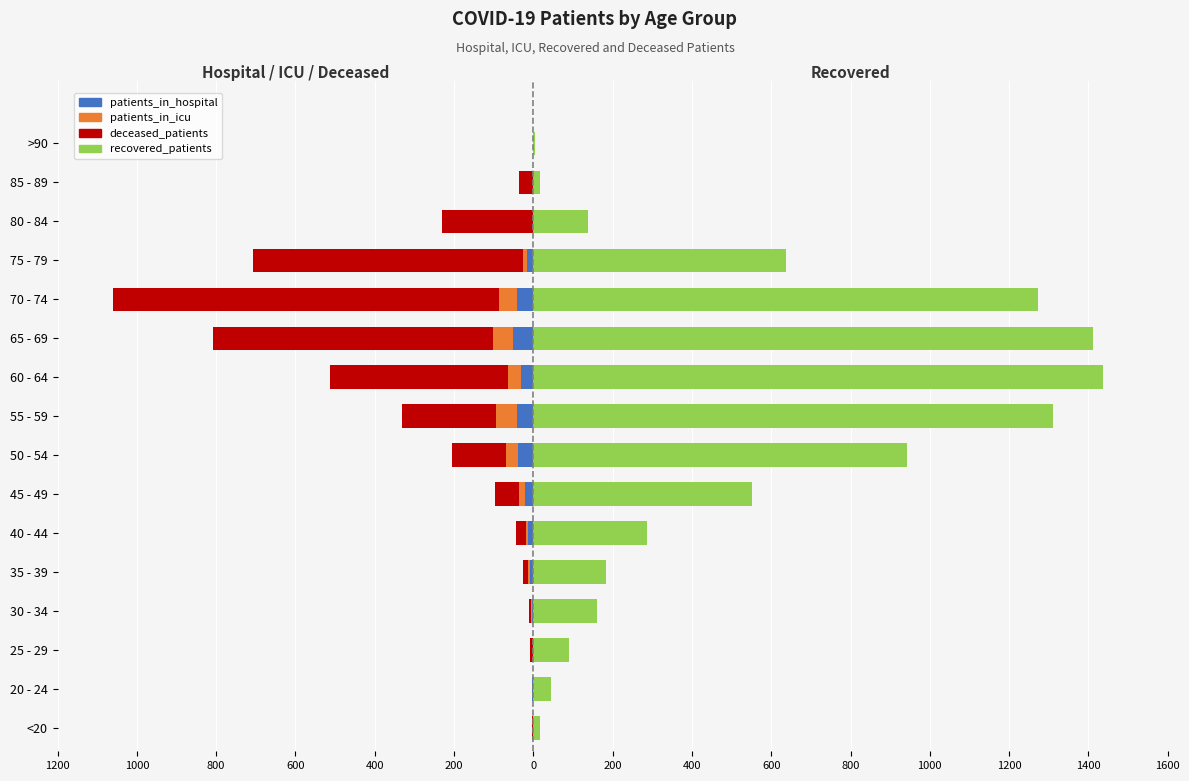

Reading left to right, list all the values displayed in this chart.

patients_in_hospital: 0	-3	-2	-3	-9	-13	-20	-39	-41	-30	-52	-42	-15	-2	0	0
patients_in_icu: -1	0	0	-3	-4	-5	-15	-30	-52	-35	-50	-45	-12	0	-1	0
deceased_patients: -3	0	-6	-5	-14	-25	-62	-136	-239	-447	-705	-974	-679	-229	-36	-2
recovered_patients: 18	44	91	160	183	286	551	943	1310	1438	1411	1272	637	137	18	4